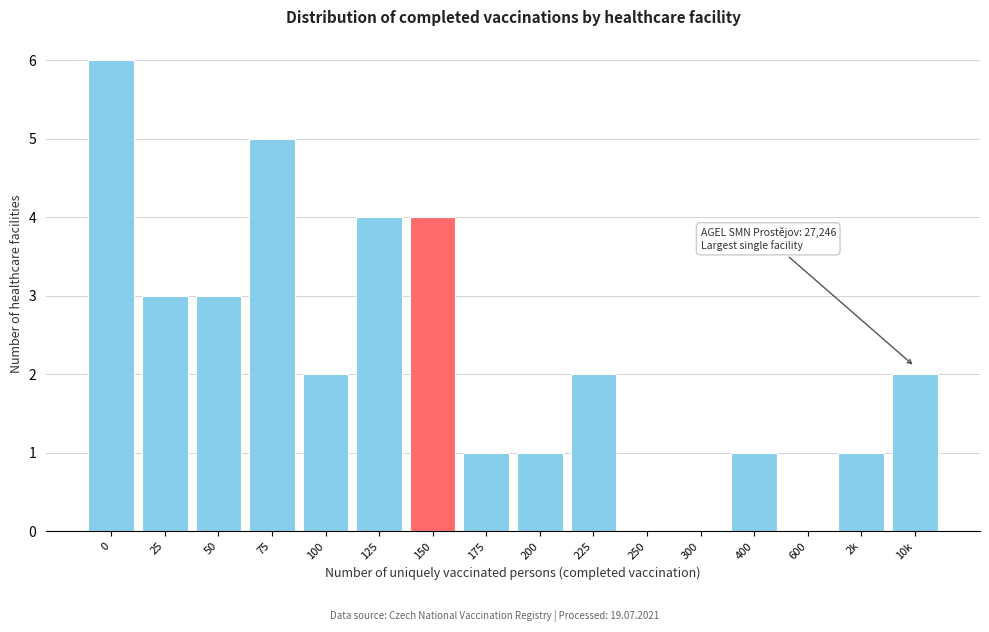

Reading left to right, extract all data points from this chart.

0=6	25=3	50=3	75=5	100=2	125=4	150=4	175=1	200=1	225=2	250=0	300=0	400=1	600=0	2k=1	10k=2